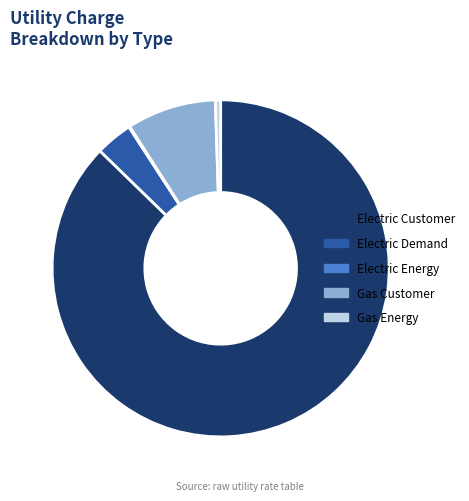

Combined, do Gas Energy and Electric Demand account for over 50%?

No